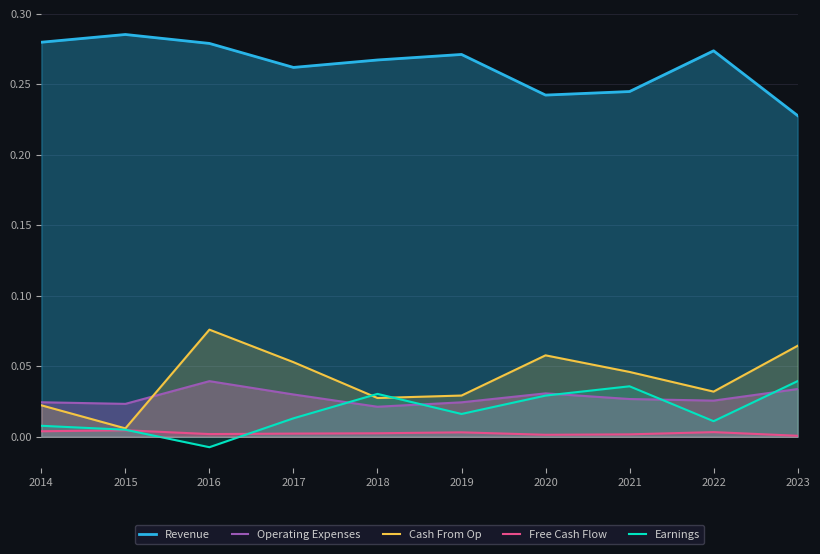

Is the value of Free Cash Flow at 2018 greater than the value of Revenue at 2022?

No